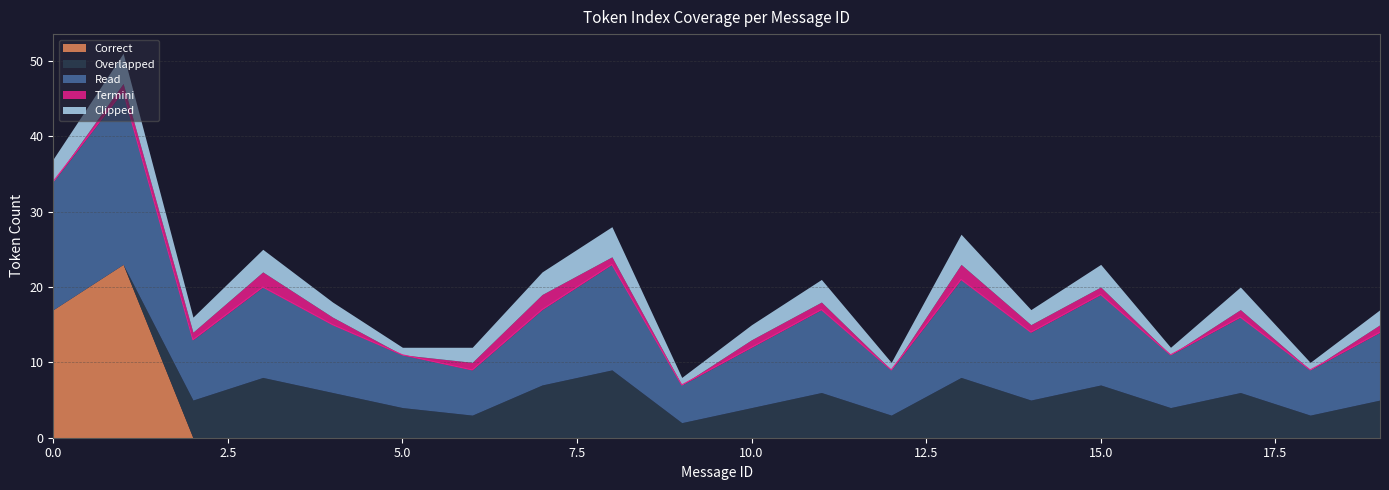

True or false: Overlapped and Read intersect in this chart.

False